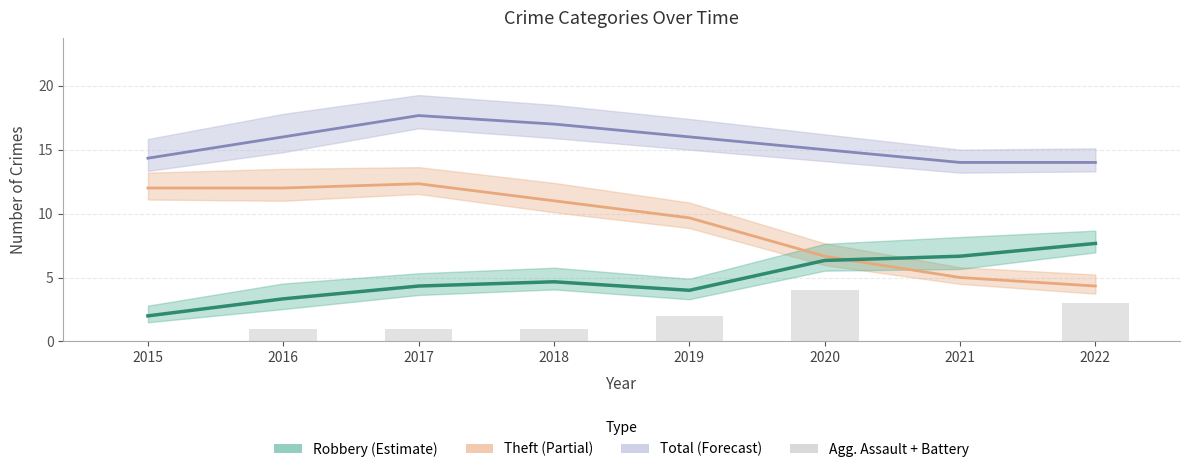

What is the difference between the Robbery values at 2017 and 2021?

2.3